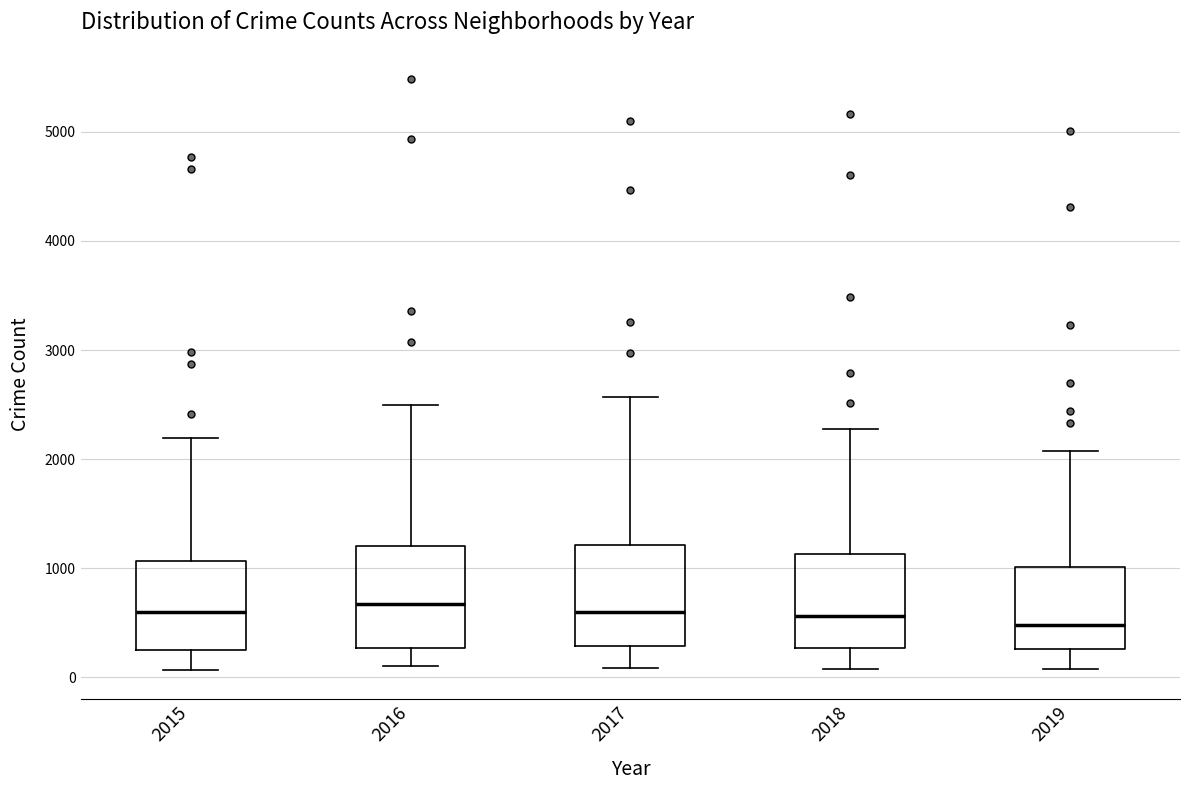

Reading left to right, read every box against the y-axis: the position of its median line, the range the box covers, and the ends of its whiskers. The values are not printed on the chart, so give them approximately, as read against the axis.

2015: median 600, box 300 to 1100, whiskers 100 to 2200
2016: median 700, box 300 to 1200, whiskers 100 to 2500
2017: median 600, box 300 to 1200, whiskers 100 to 2600
2018: median 600, box 300 to 1100, whiskers 100 to 2300
2019: median 500, box 300 to 1000, whiskers 100 to 2100